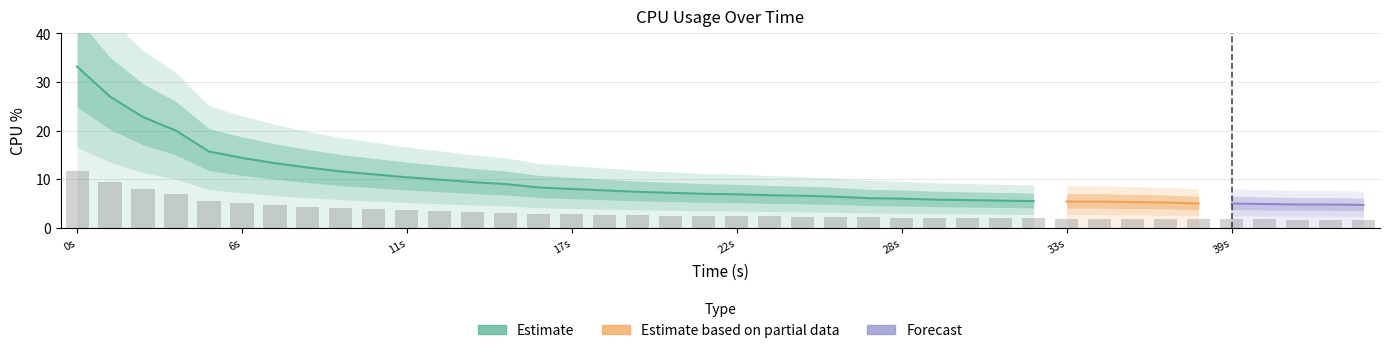

True or false: the data shows 1.7 at 38.

True